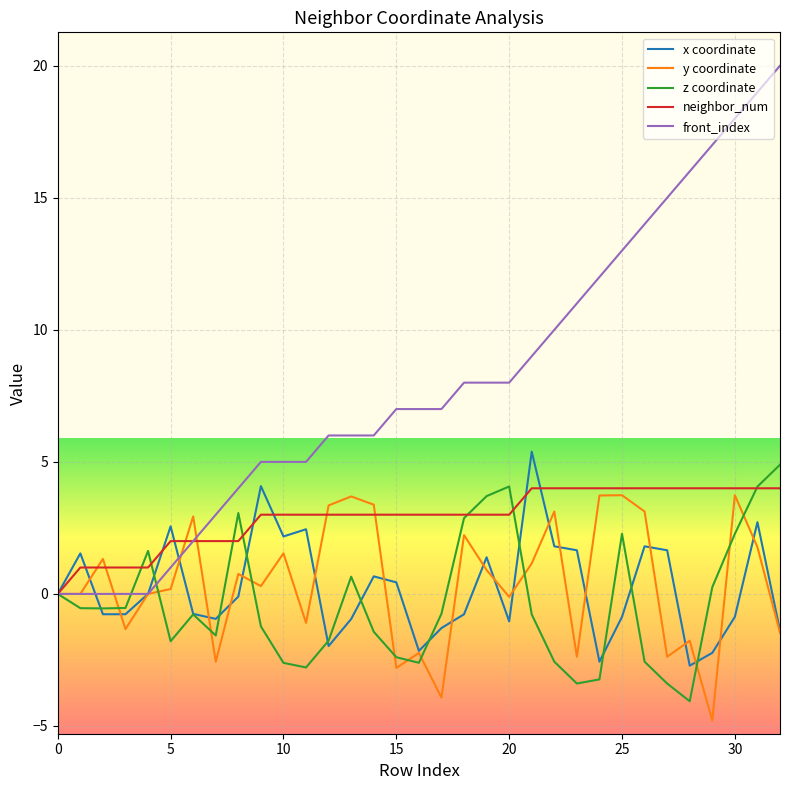

Which series has the largest total across all categories?

front_index